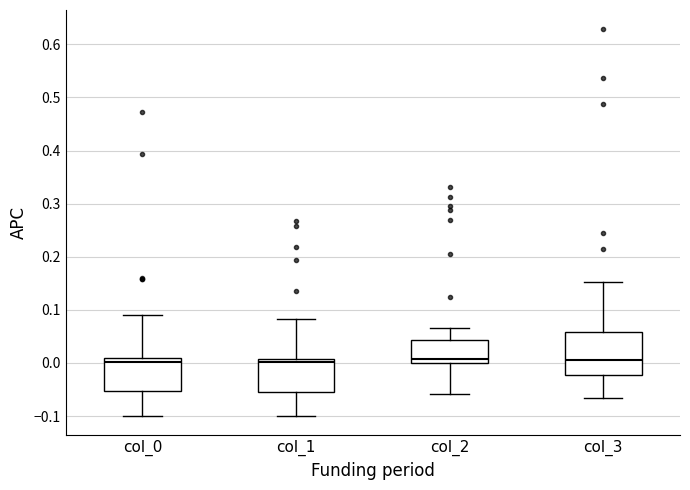

Where does the median line of the box for col_1 sit on the y-axis? The values are not printed on the chart, so give them approximately, as read against the axis.

0.00